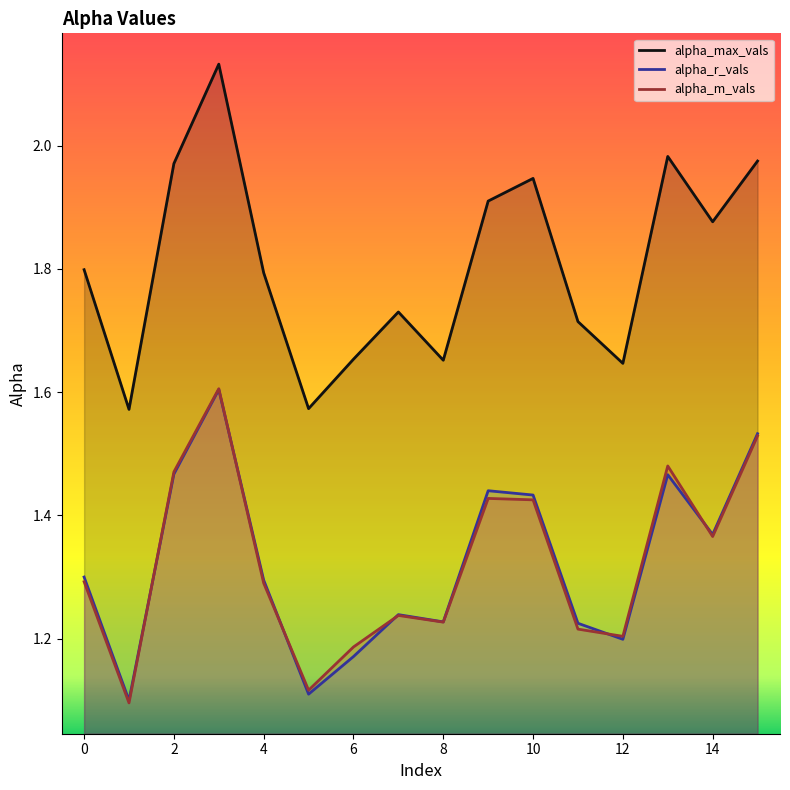

Is this an area chart (filled region under the line)?

No